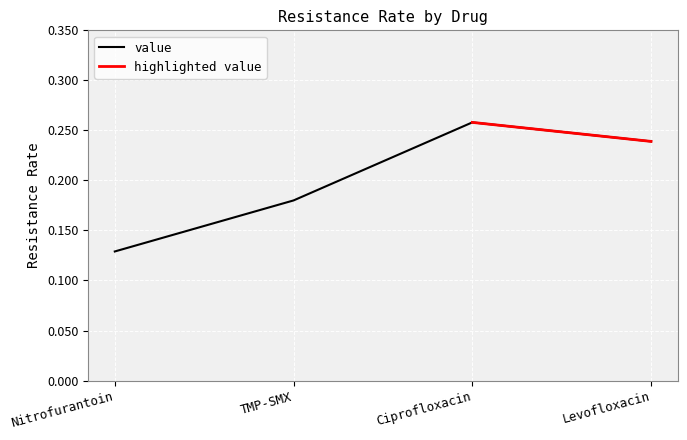

Where is the data nearest to the value 0?

Nitrofurantoin